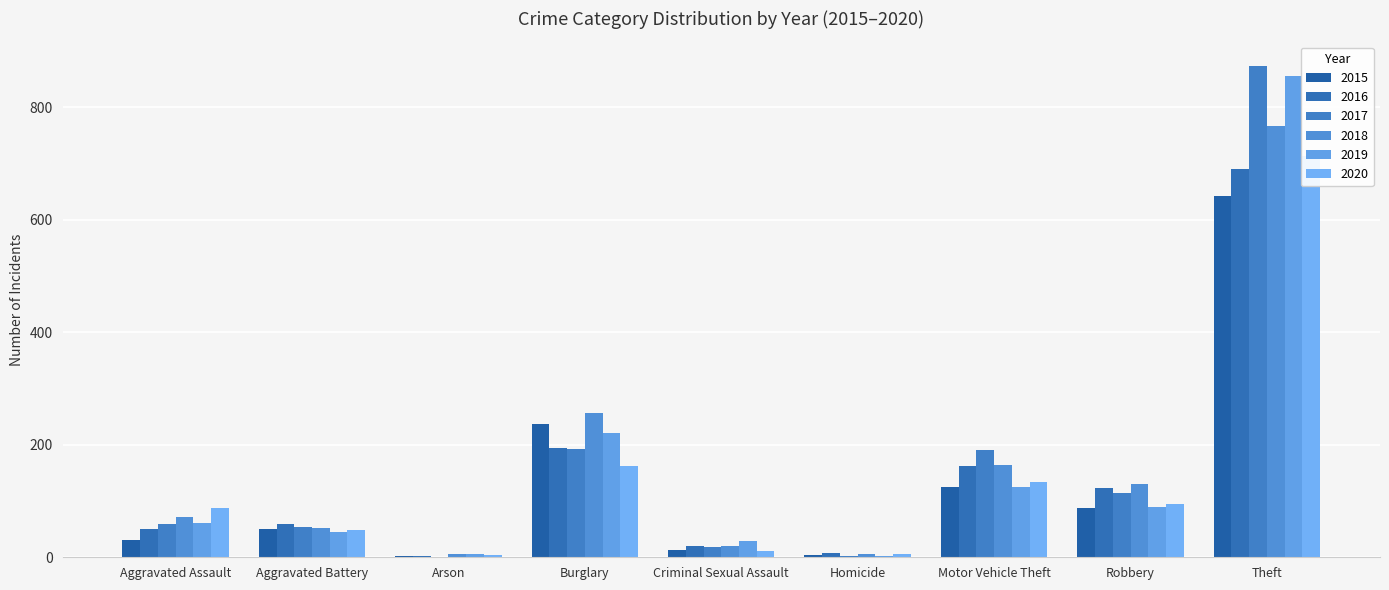

What is the minimum value for 2017?

1